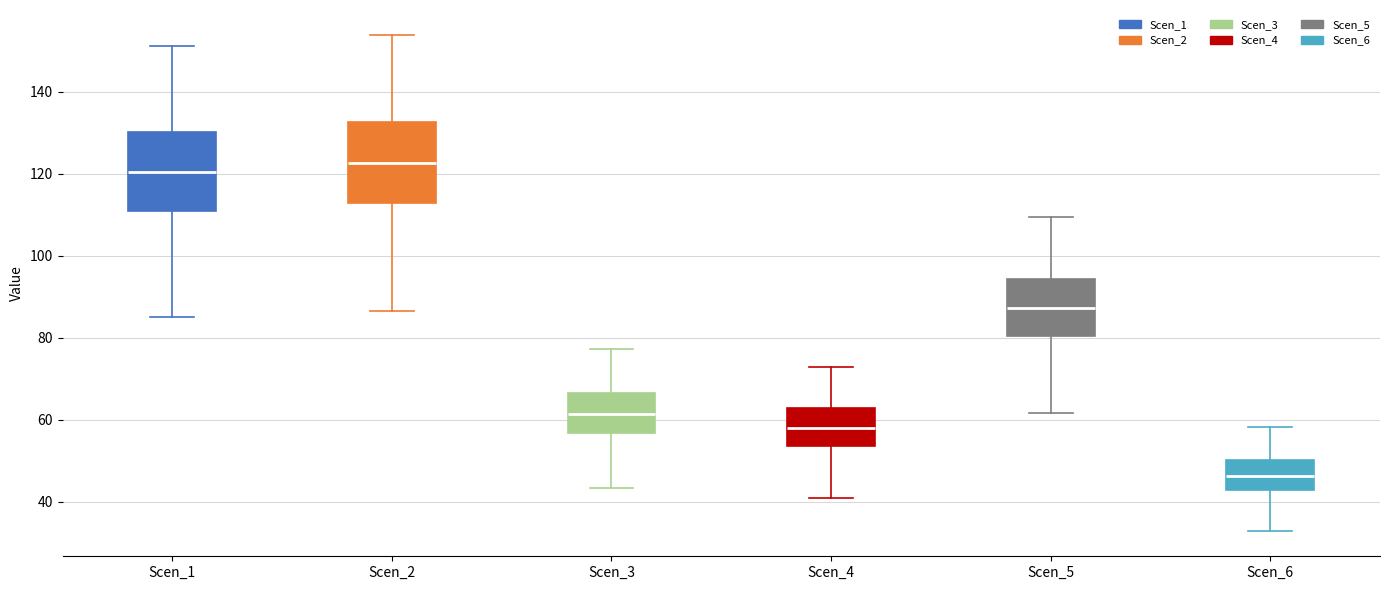

Reading left to right, read every box against the y-axis: the position of its median line, the range the box covers, and the ends of its whiskers. The values are not printed on the chart, so give them approximately, as read against the axis.

Scen_1: median 120, box 110 to 130, whiskers 84 to 152
Scen_2: median 122, box 112 to 132, whiskers 86 to 154
Scen_3: median 62, box 56 to 66, whiskers 44 to 78
Scen_4: median 58, box 54 to 62, whiskers 40 to 72
Scen_5: median 88, box 80 to 94, whiskers 62 to 110
Scen_6: median 46, box 42 to 50, whiskers 32 to 58